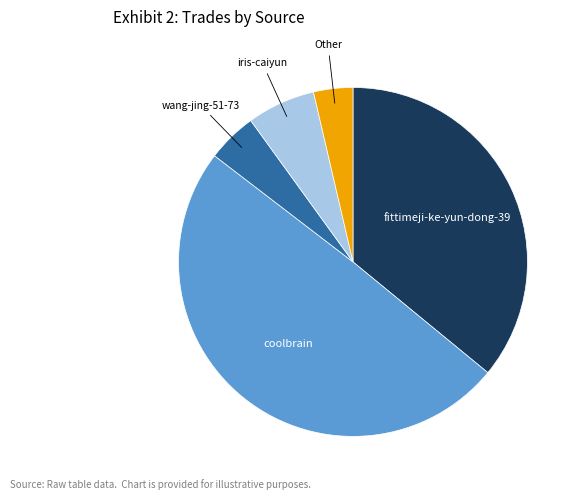

Does any single category account for the majority?

No